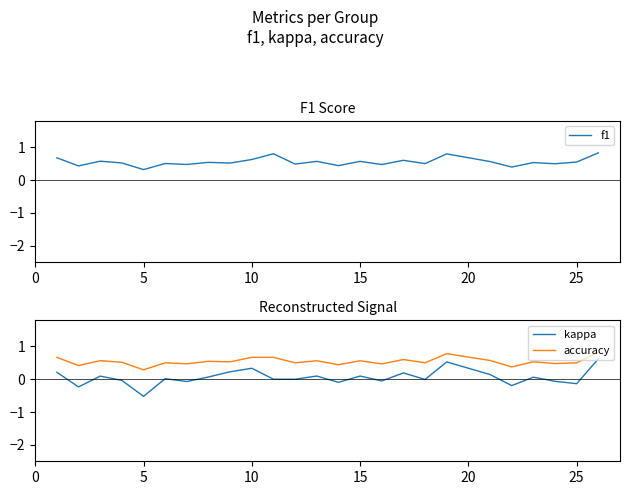

True or false: kappa and accuracy cross at least once.

False